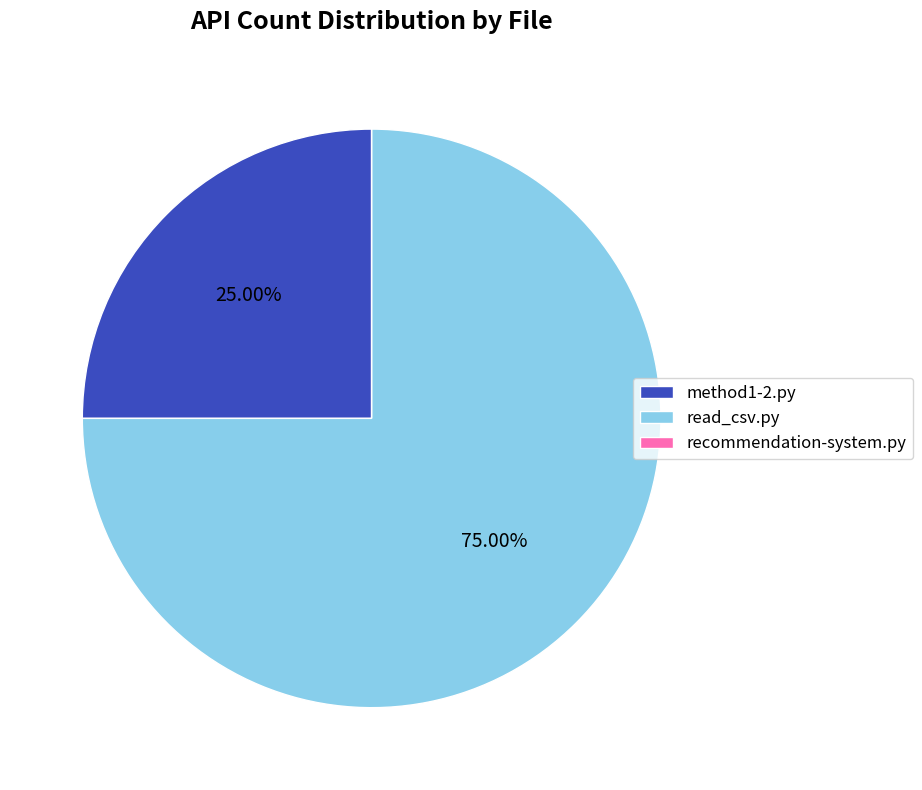

What percentage do method1-2.py and read_csv.py together represent?

100.0%